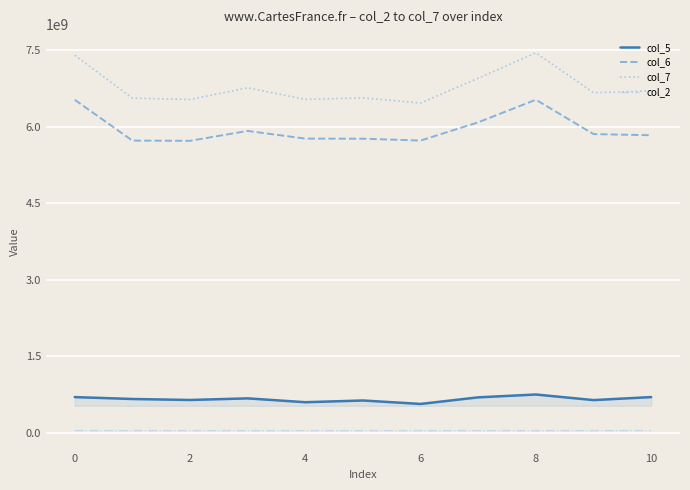

True or false: col_6 and col_2 cross at least once.

False